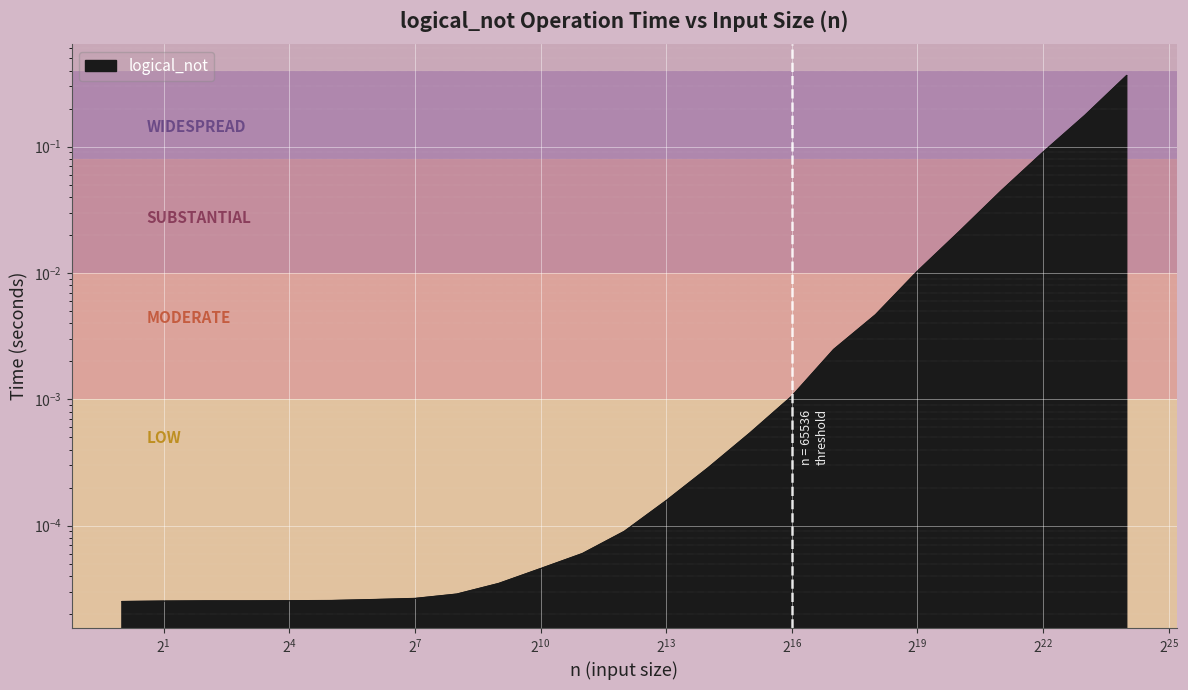

Which has a higher value, 4 or 2048?

2048